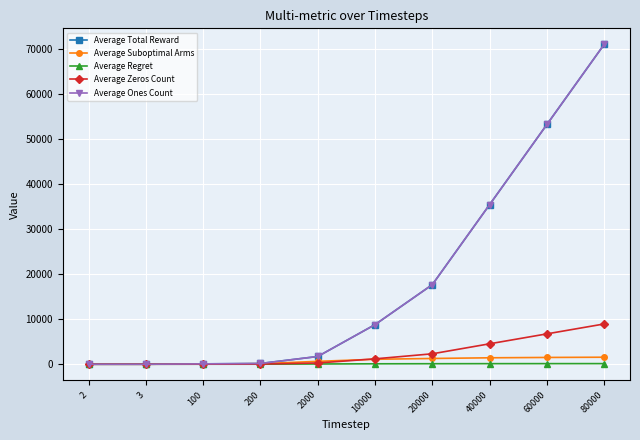

Does the chart have visible grid lines?

Yes